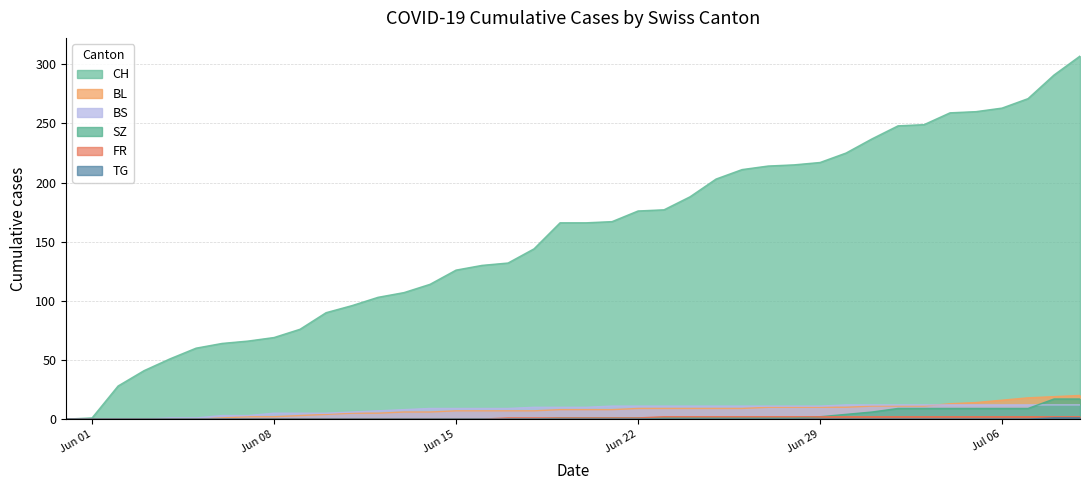

What is the average value of the BL series?

8